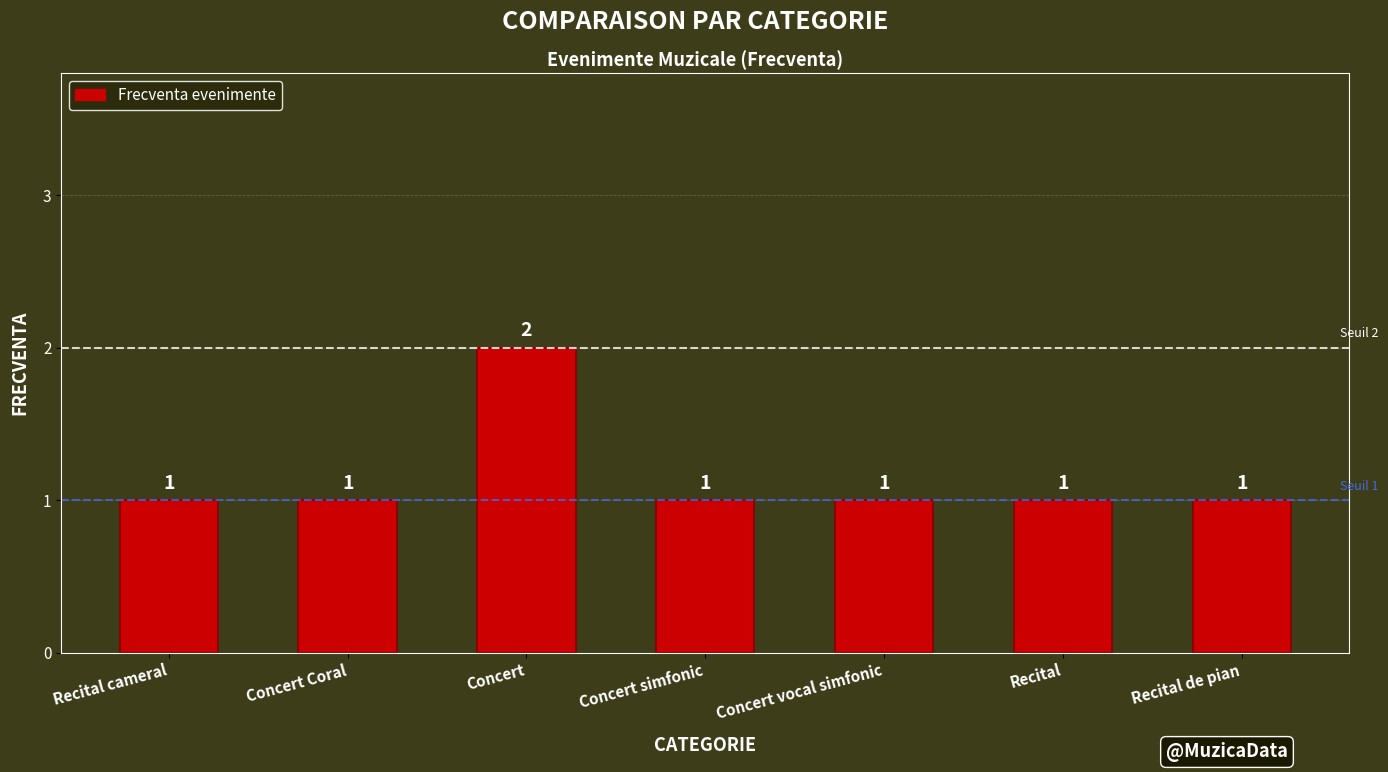

At which category does the chart reach its peak across all series?

Concert